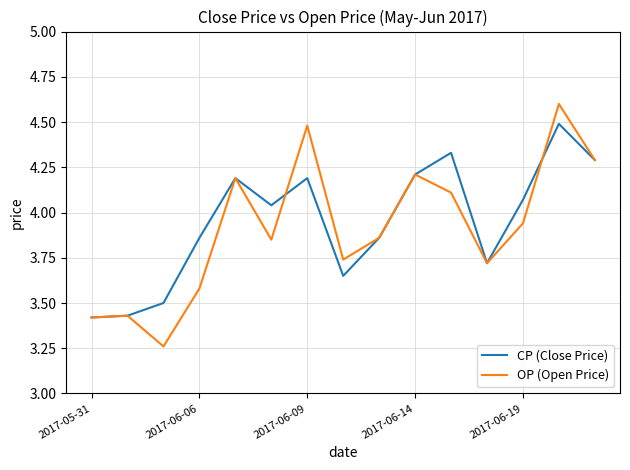

What is the maximum value shown in the chart?

4.6